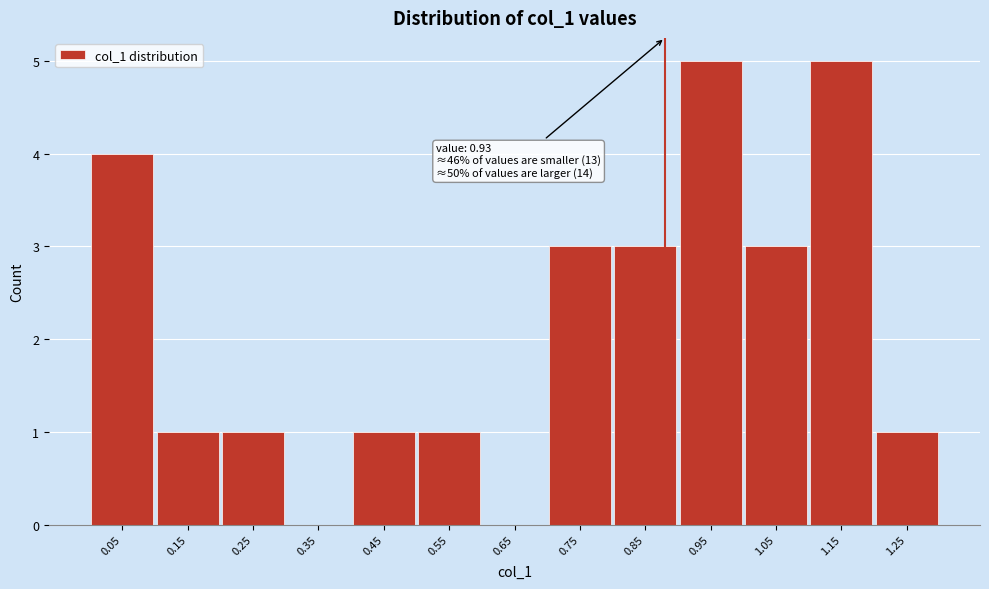

Reading left to right, transcribe all the data shown in this chart.

0.05=4	0.15=1	0.25=1	0.35=0	0.45=1	0.55=1	0.65=0	0.75=3	0.85=3	0.95=5	1.05=3	1.15=5	1.25=1